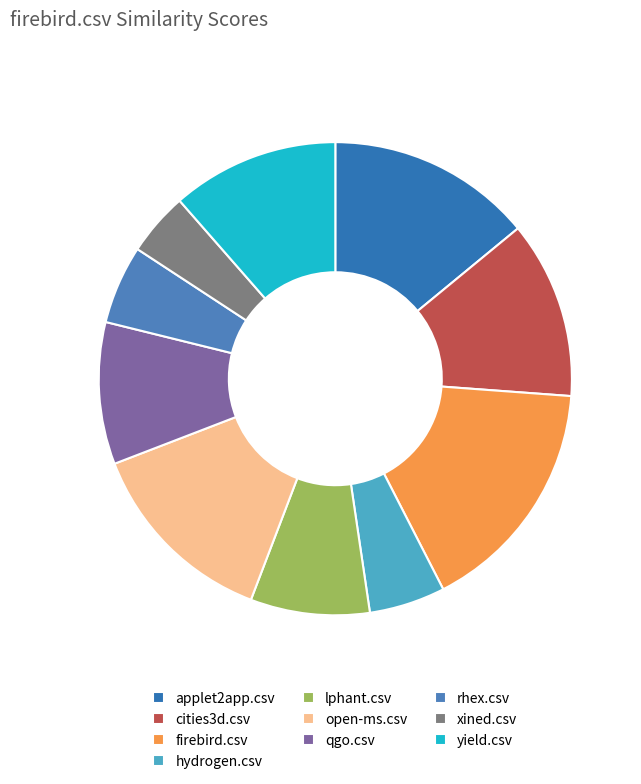

What portion of the pie excludes hydrogen.csv?

94.8%